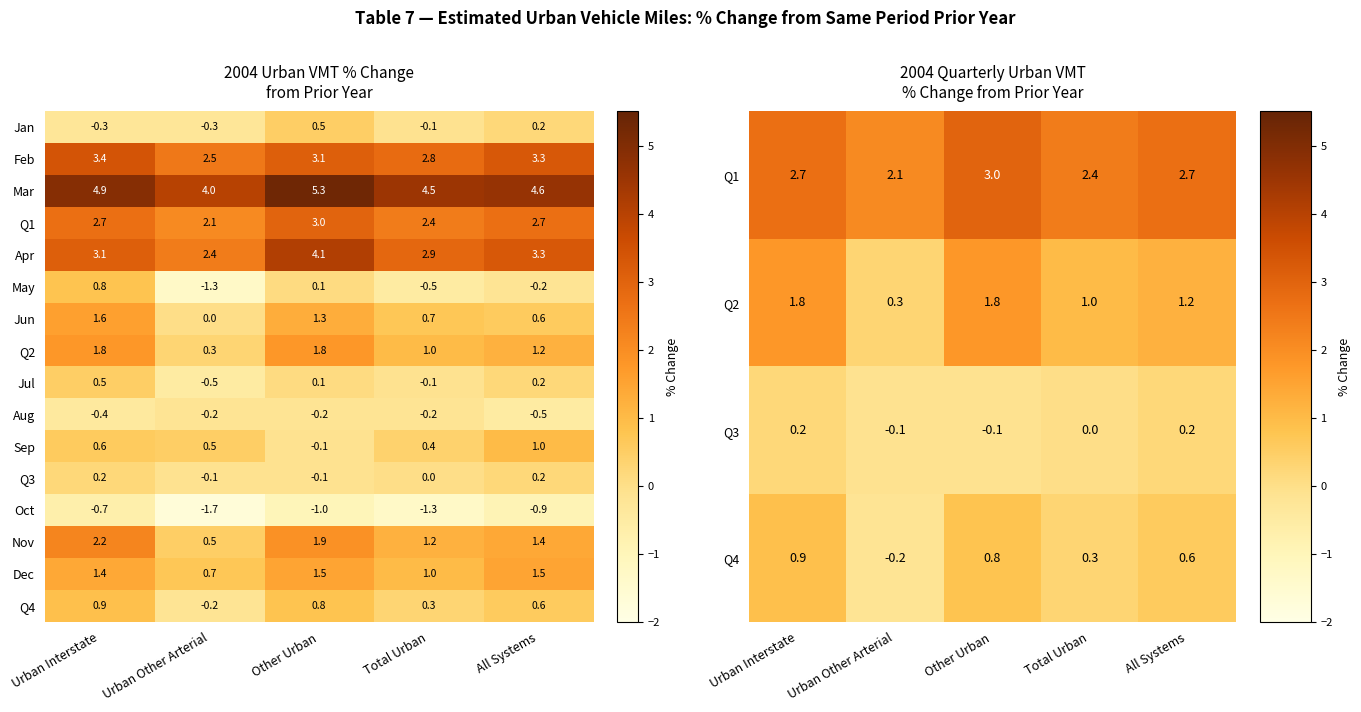

Which category has the highest value in the Jan series?

Other Urban